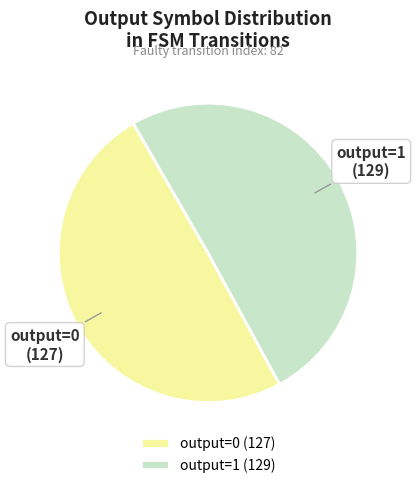

True or false: output=0 accounts for 57% of the total.

False